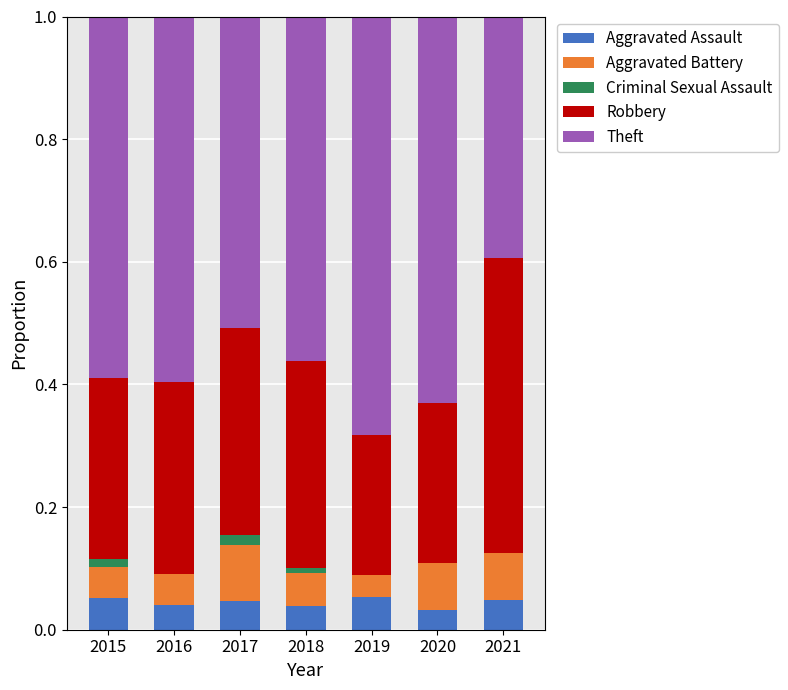

What is the total value across all series at 2016?

1.0